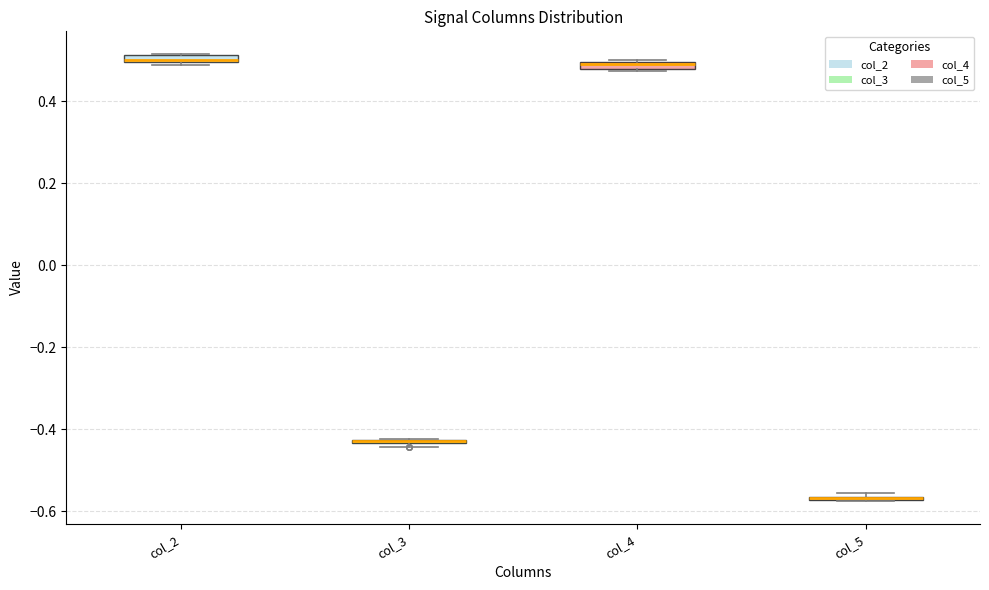

Where is the lower edge of the box for col_4 on the y-axis? The values are not printed on the chart, so give them approximately, as read against the axis.

0.48